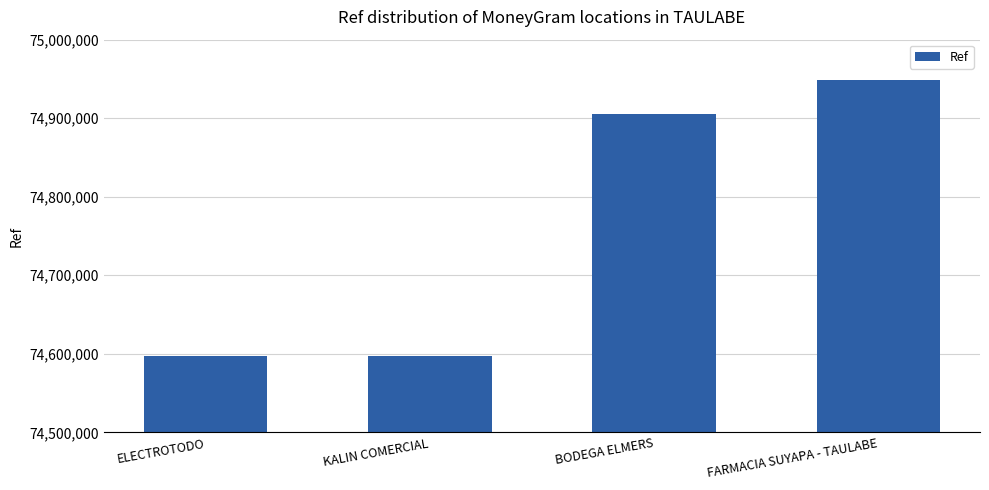

What is the greatest value displayed?

74948761